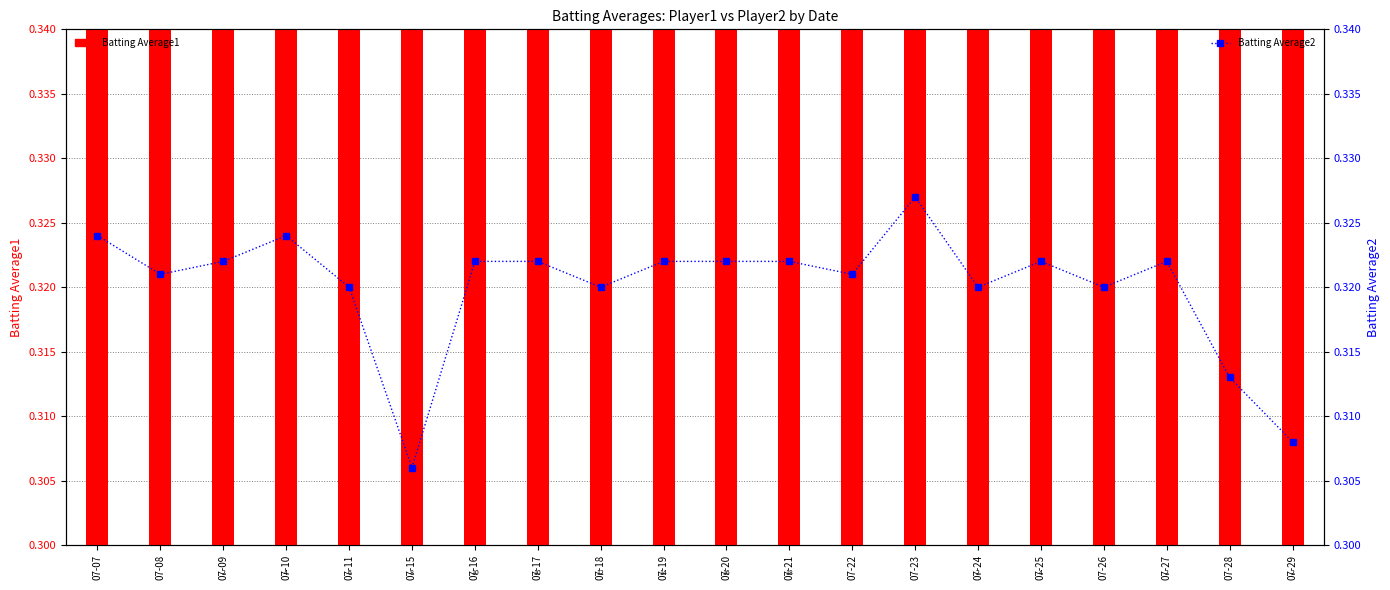

Which series has the largest total across all categories?

Batting Average1